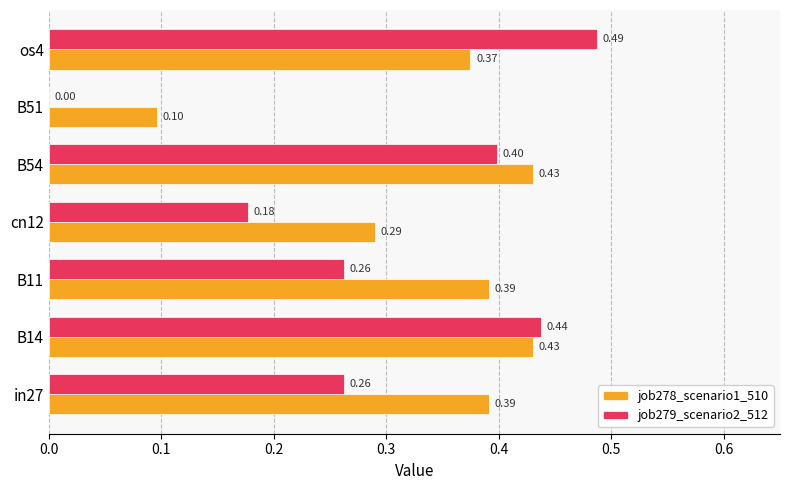

Count the number of categories in the chart.

7